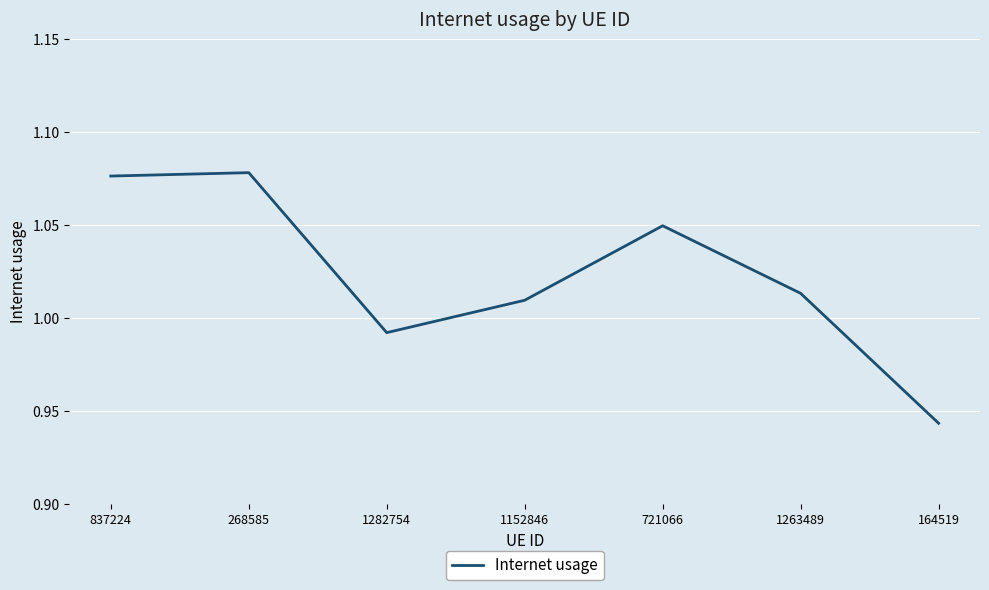

Which category has the lowest value across all series?

164519